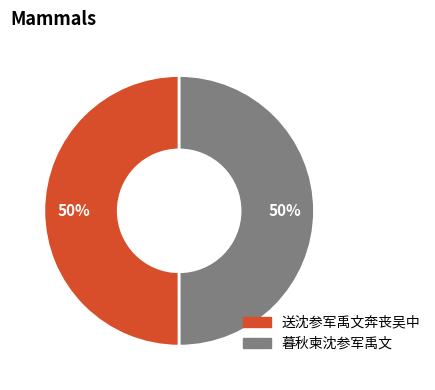

Count the number of slices in the pie.

2